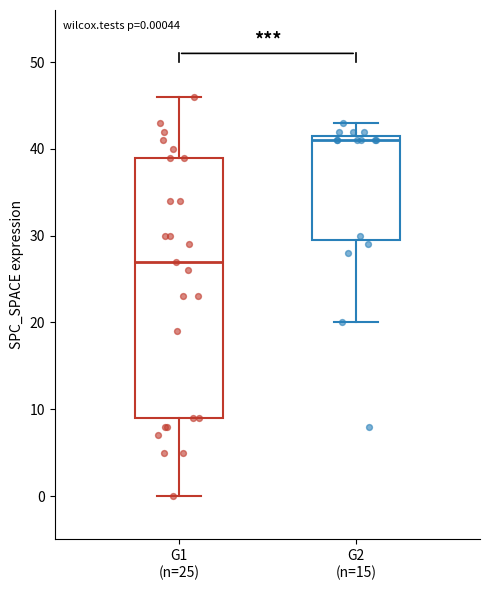

Which box has the lowest median line?

G1 (n=25)